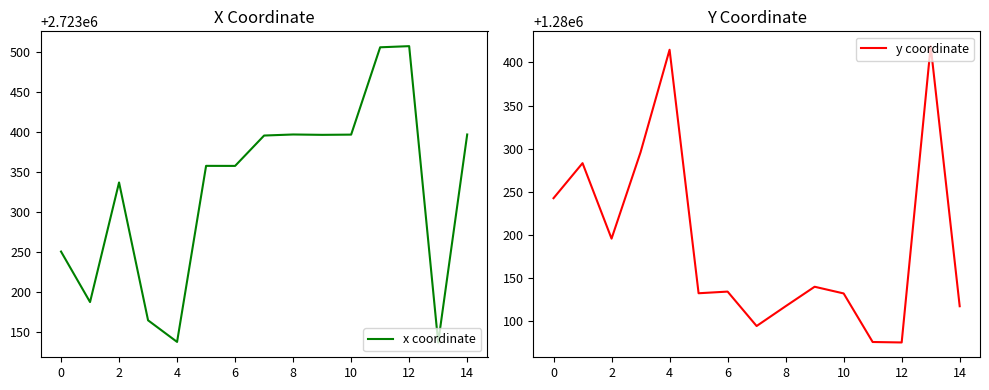

The x coordinate series shows 2723250.4 at 0. True or false?

True